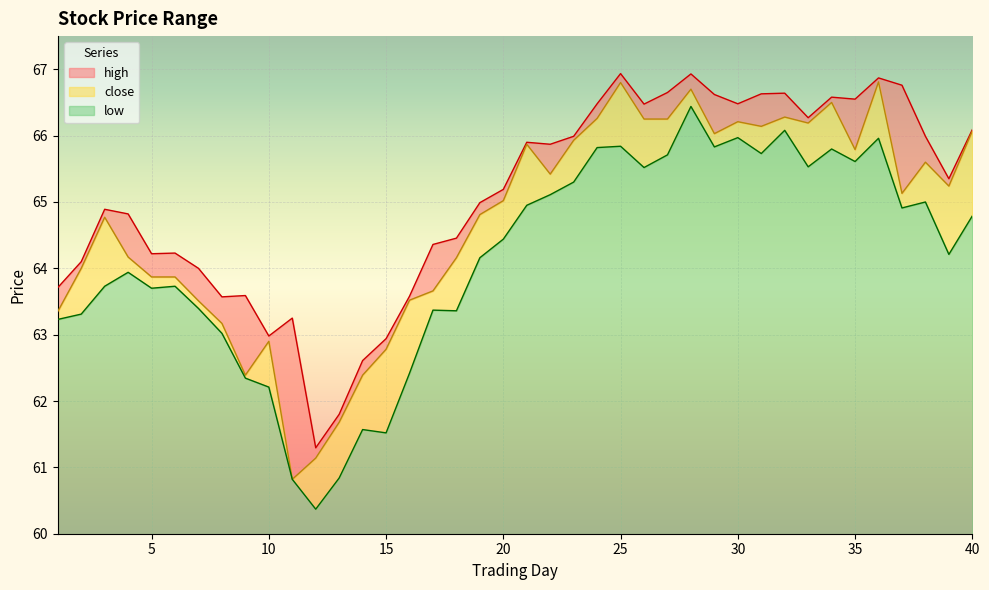

Is the value of high at 22 greater than the value of close at 10?

Yes